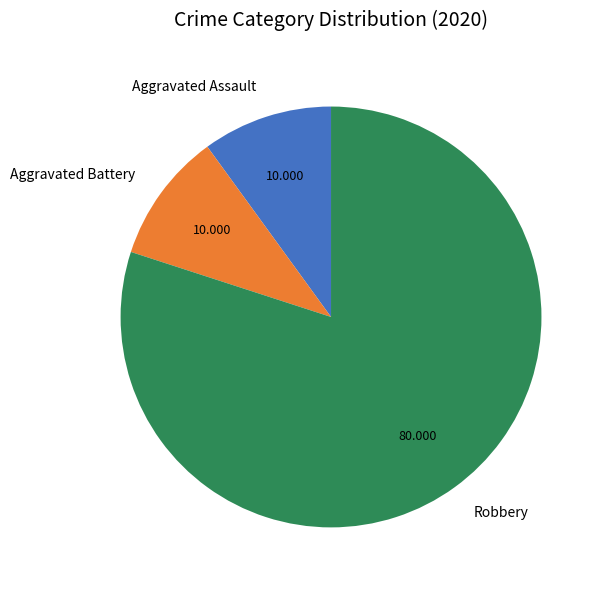

Does Aggravated Assault account for over 50% of the chart?

No